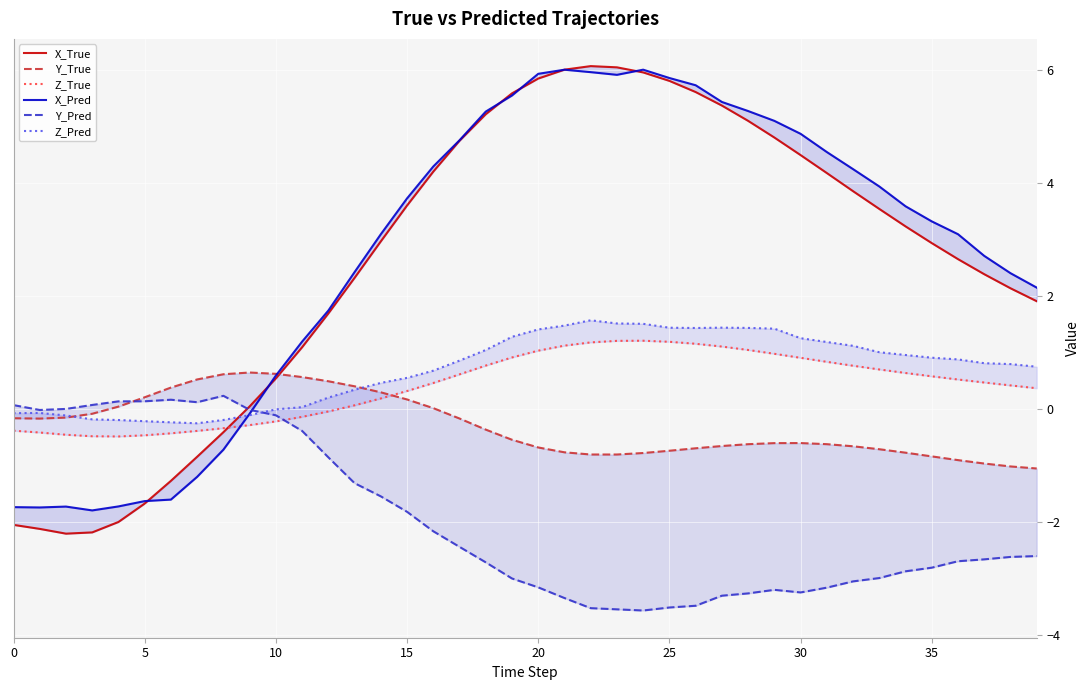

True or false: Y_True has a value of -0.8 at 22.

True